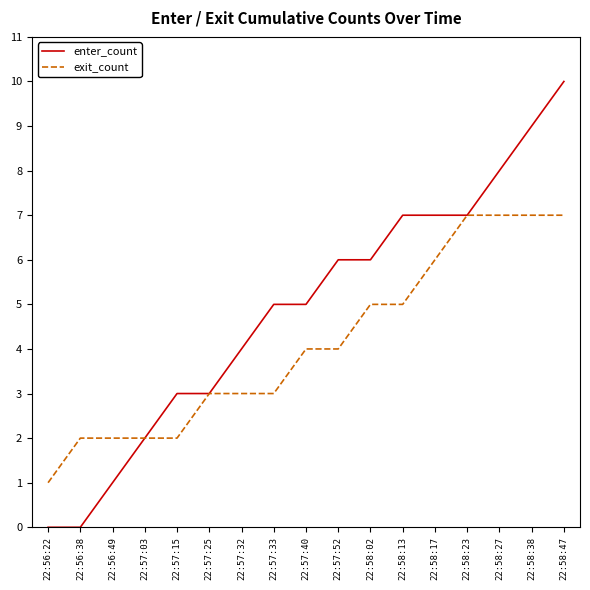

What position from the right is 22:58:47?

1